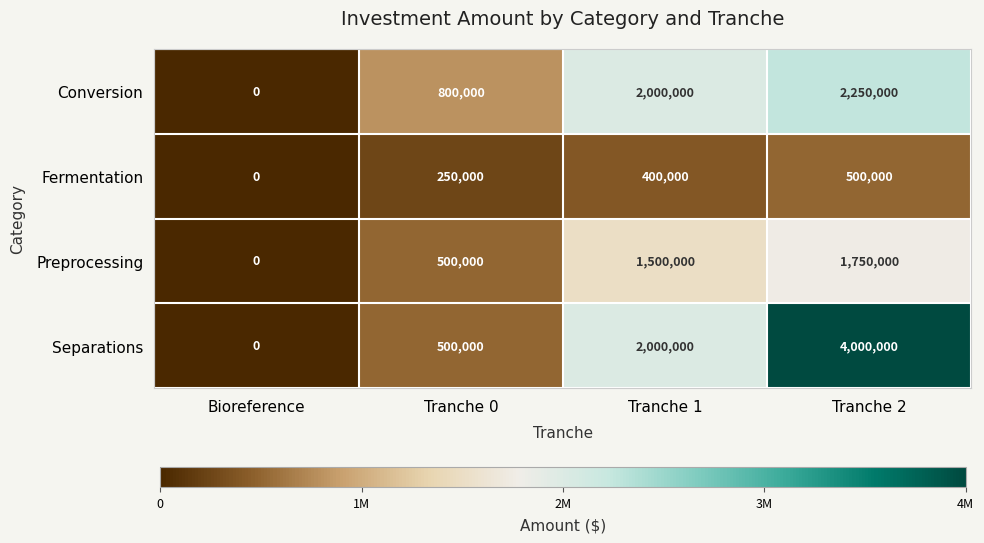

Reading right to left, extract all data points from this chart.

Conversion: 2250000	2000000	800000	0
Fermentation: 500000	400000	250000	0
Preprocessing: 1750000	1500000	500000	0
Separations: 4000000	2000000	500000	0